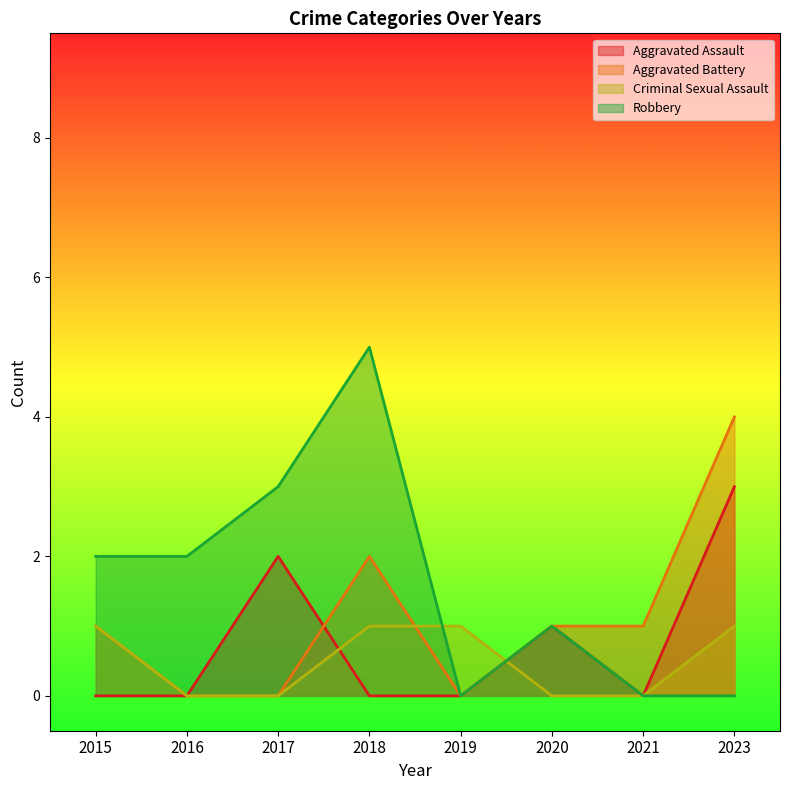

Reading left to right, transcribe all the data shown in this chart.

Aggravated Assault: 2015=0	2016=0	2017=2	2018=0	2019=0	2020=1	2021=0	2023=3
Aggravated Battery: 2015=1	2016=0	2017=0	2018=2	2019=0	2020=1	2021=1	2023=4
Criminal Sexual Assault: 2015=1	2016=0	2017=0	2018=1	2019=1	2020=0	2021=0	2023=1
Robbery: 2015=2	2016=2	2017=3	2018=5	2019=0	2020=1	2021=0	2023=0